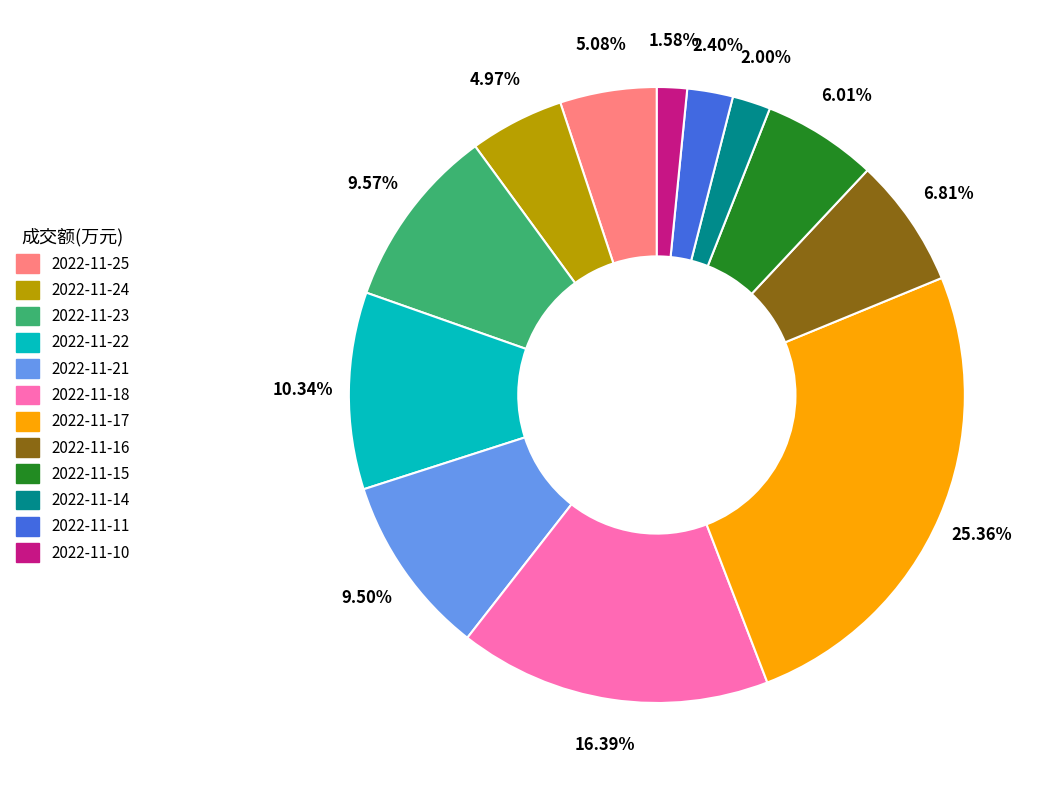

Does 2022-11-16 account for over 50% of the chart?

No